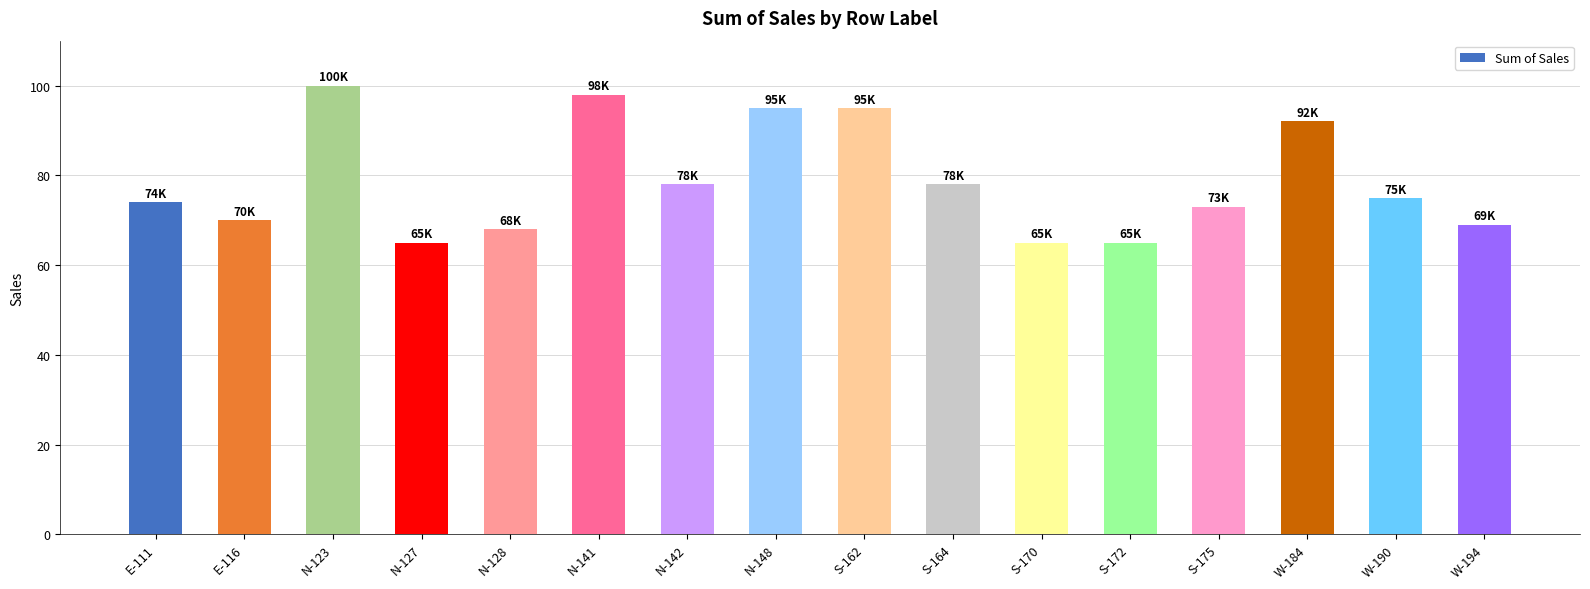

What is the label of the 1st bar from the left?

E-111